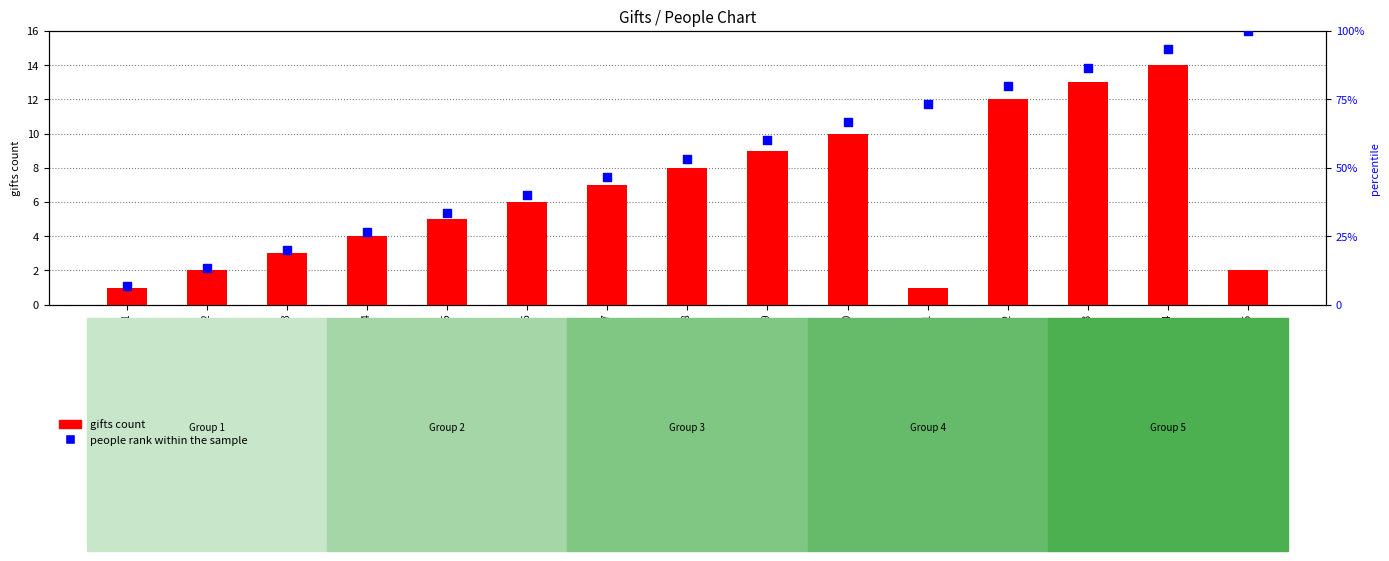

Which series has the largest total across all categories?

people rank within the sample